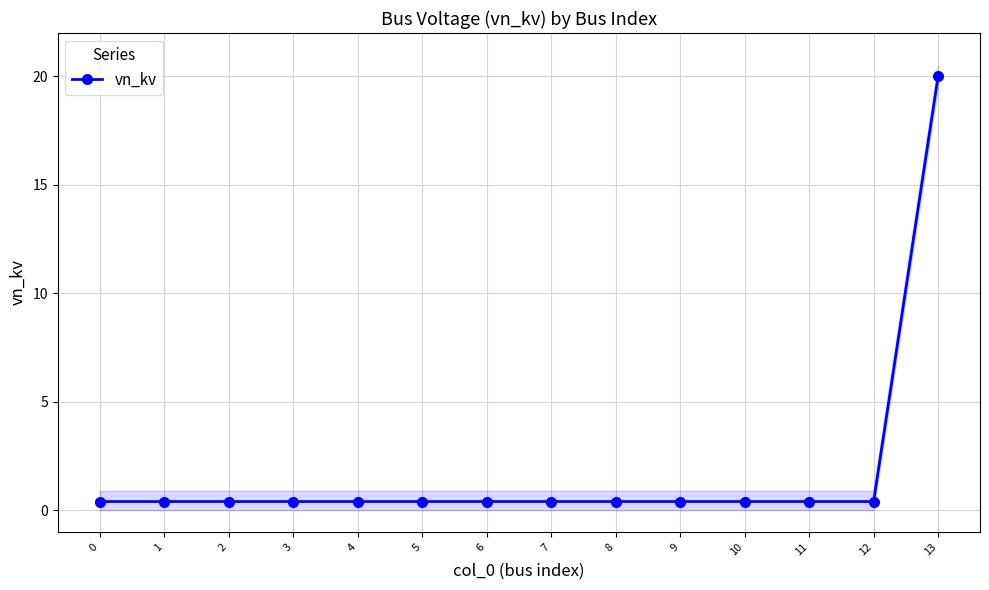

What is the value of the 1st point from the left?

0.4